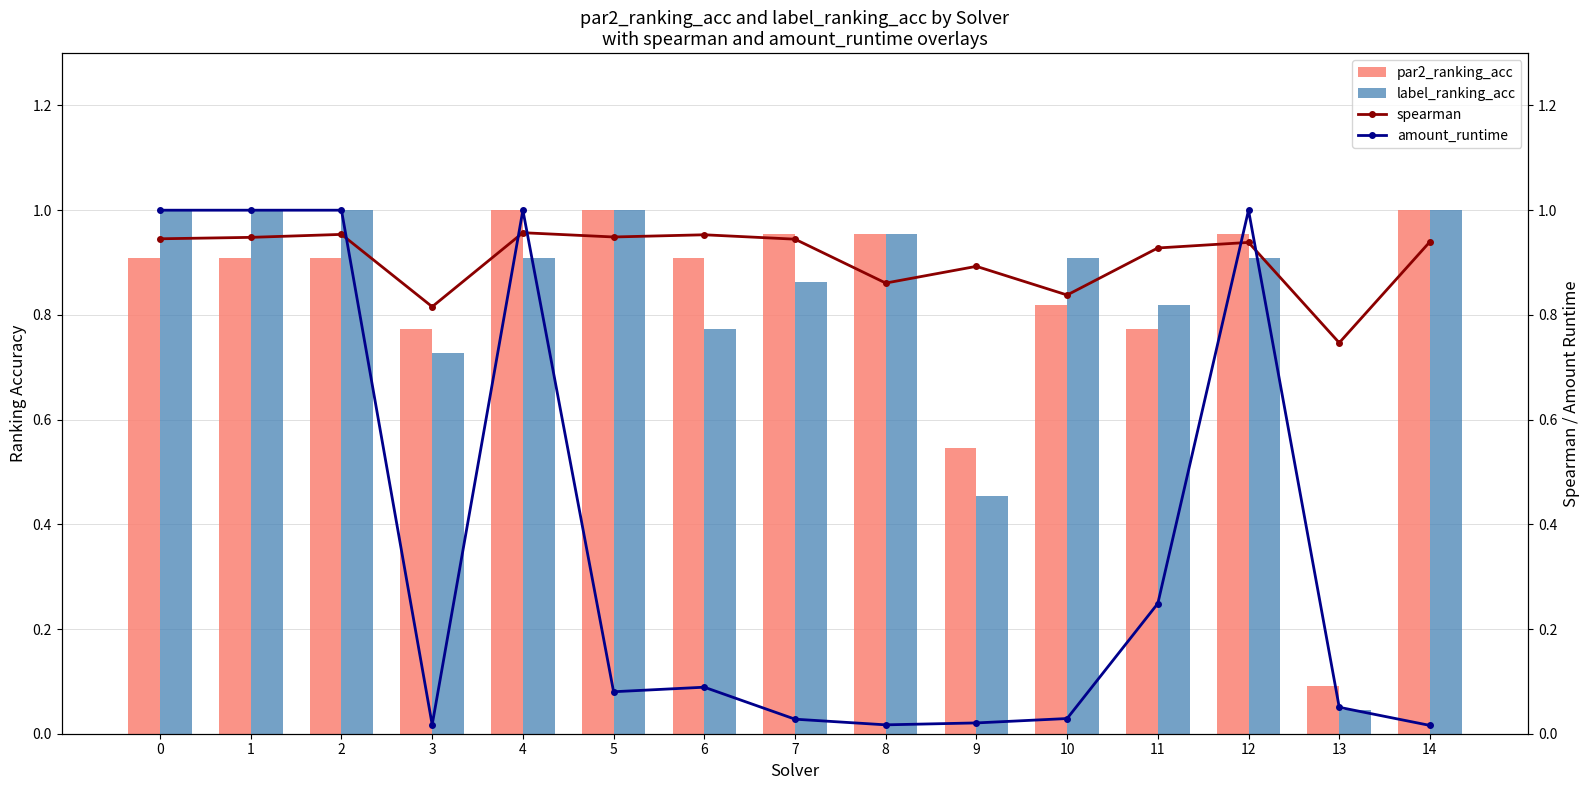

At how many categories does at least one series exceed 0?

15